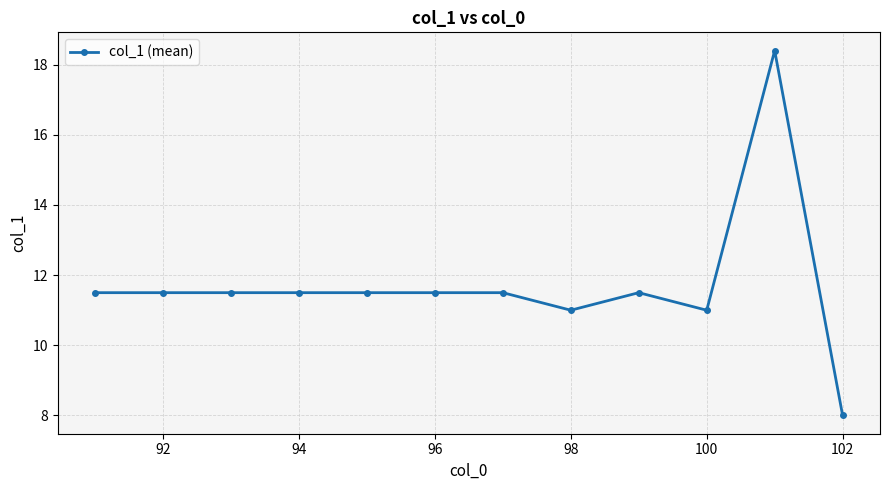

True or false: the data has more than 0 interior local peaks.

True